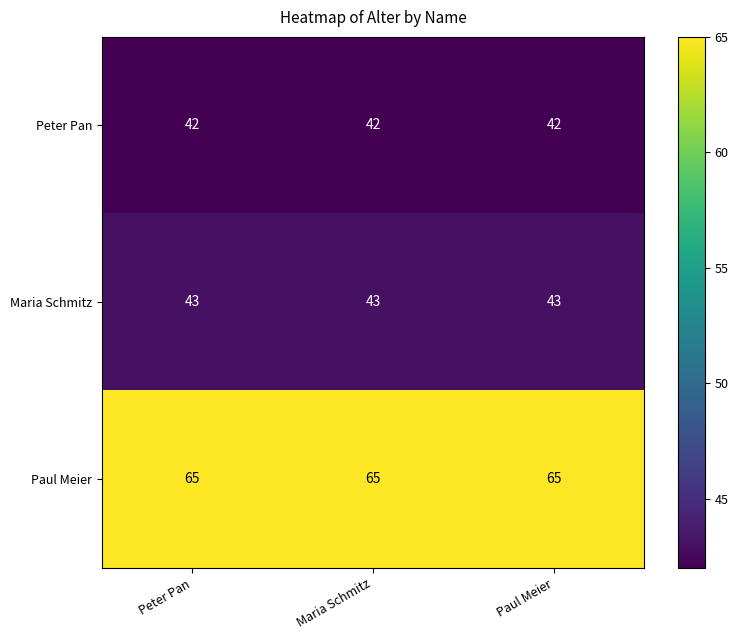

Is it true that Paul Meier equals 85 at Maria Schmitz?

False